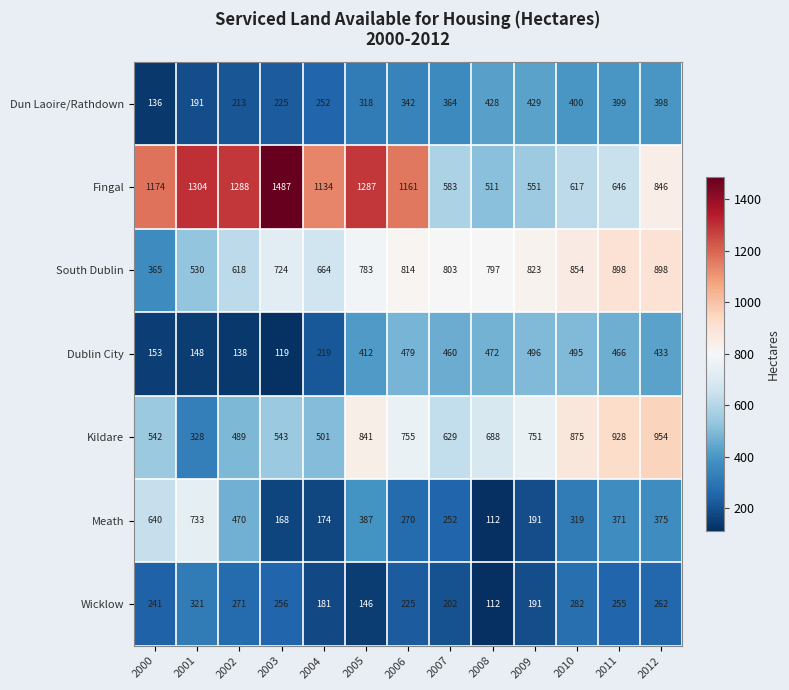

Count the number of data series in this chart.

7